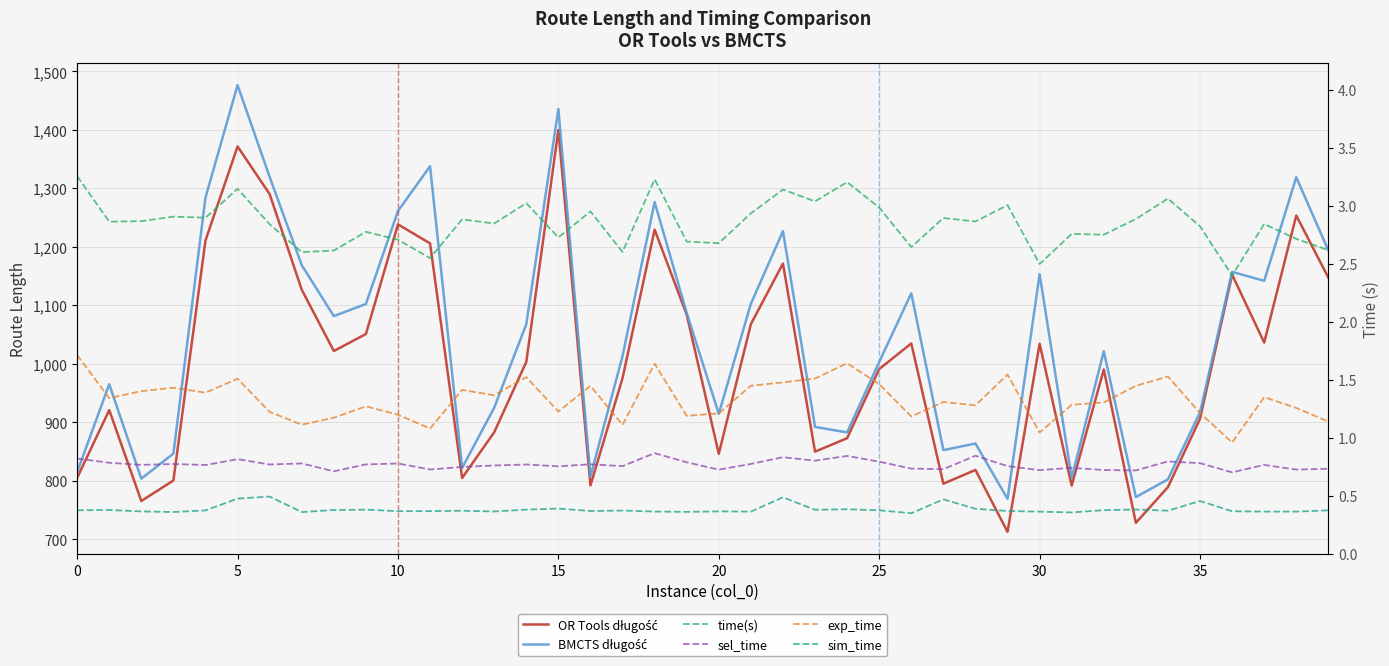

How many data points does each series have?

40